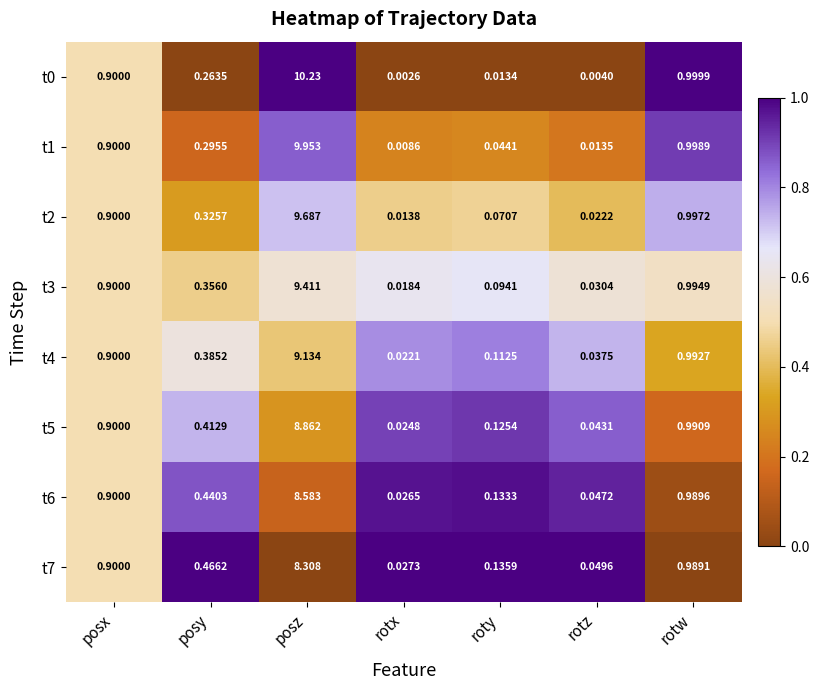

Rank the categories by t5 value from highest to lowest.

posz, rotw, posx, posy, roty, rotz, rotx